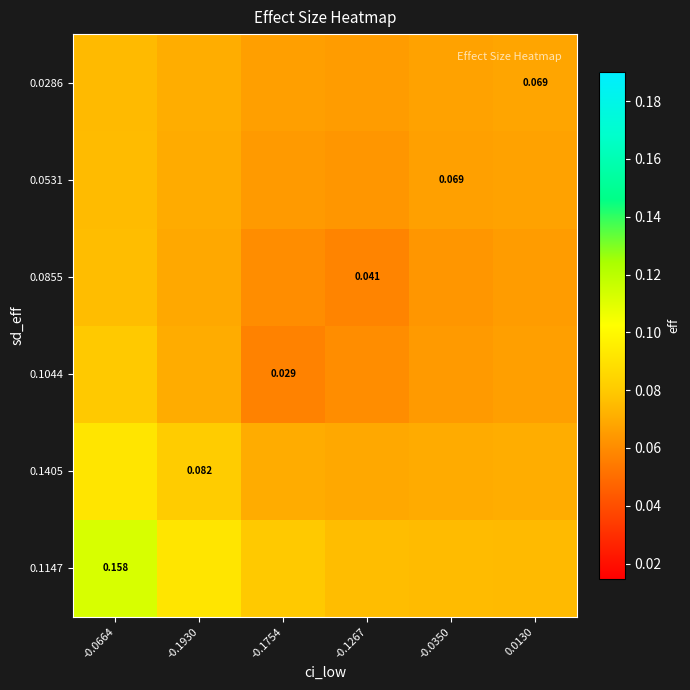

The 0.0286 series shows 0.1 at 0.0130. True or false?

True